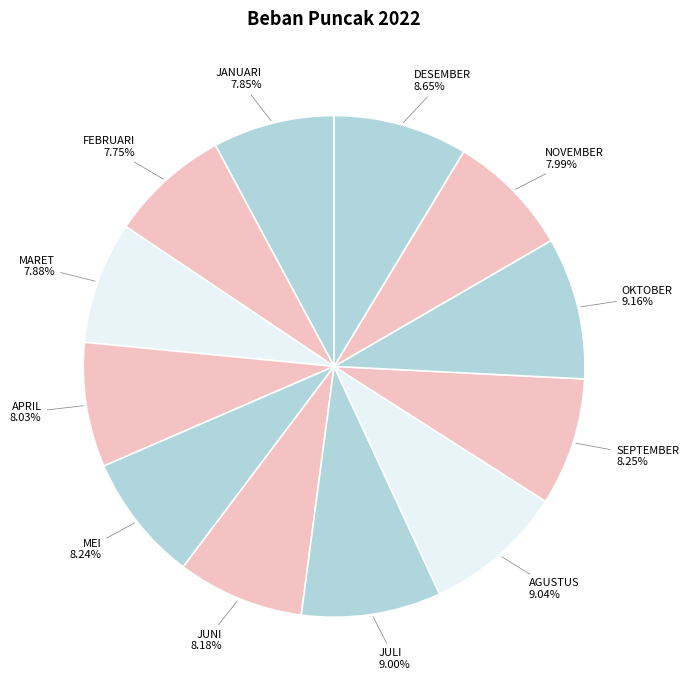

Approximately how many times larger is the value at NOVEMBER compared to DESEMBER?

0.9